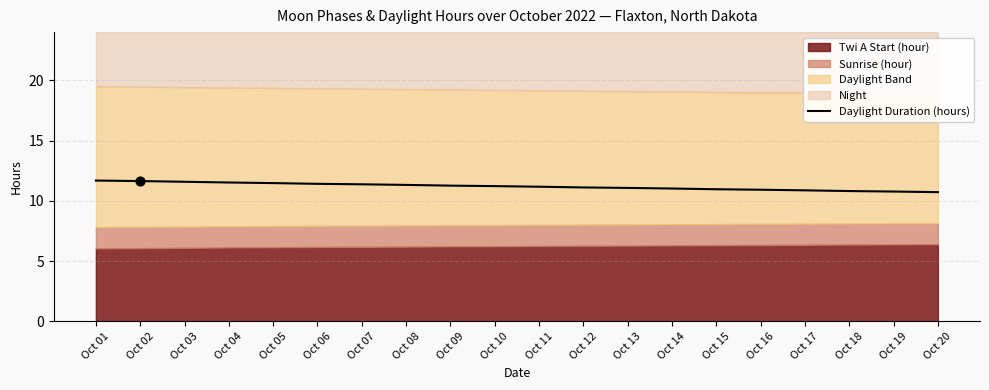

What is the ratio of the value at Oct 04 to the value at Oct 02?

1.0